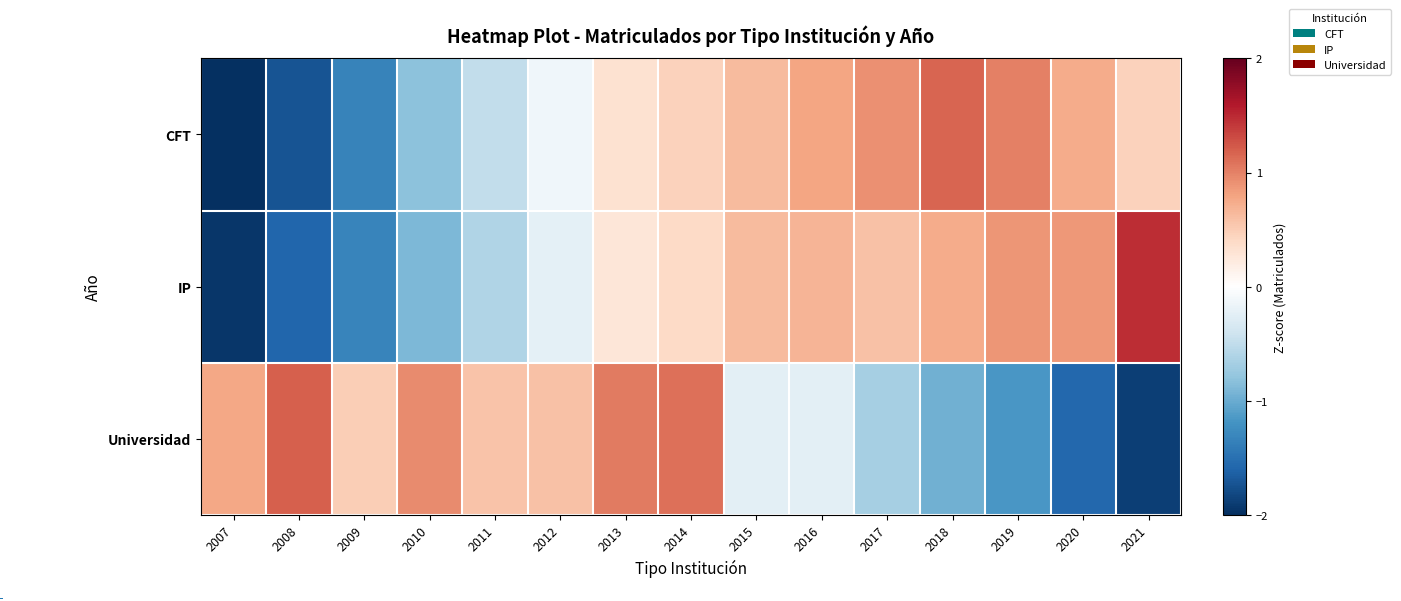

Reading left to right, transcribe all the data shown in this chart.

CFT: 2007=-2.0	2008=-1.7	2009=-1.3	2010=-0.8	2011=-0.5	2012=-0.1	2013=0.3	2014=0.5	2015=0.6	2016=0.8	2017=0.9	2018=1.2	2019=1.0	2020=0.7	2021=0.5
IP: 2007=-1.9	2008=-1.6	2009=-1.3	2010=-0.9	2011=-0.6	2012=-0.2	2013=0.3	2014=0.4	2015=0.6	2016=0.7	2017=0.6	2018=0.7	2019=0.9	2020=0.9	2021=1.5
Universidad: 2007=0.8	2008=1.2	2009=0.5	2010=0.9	2011=0.6	2012=0.6	2013=1.0	2014=1.1	2015=-0.2	2016=-0.2	2017=-0.7	2018=-1.0	2019=-1.2	2020=-1.6	2021=-1.9